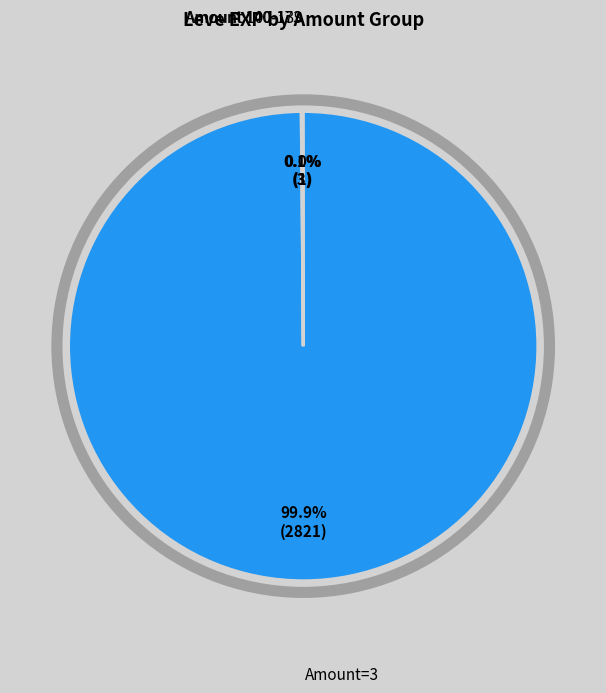

Is there a majority slice in this chart?

Yes